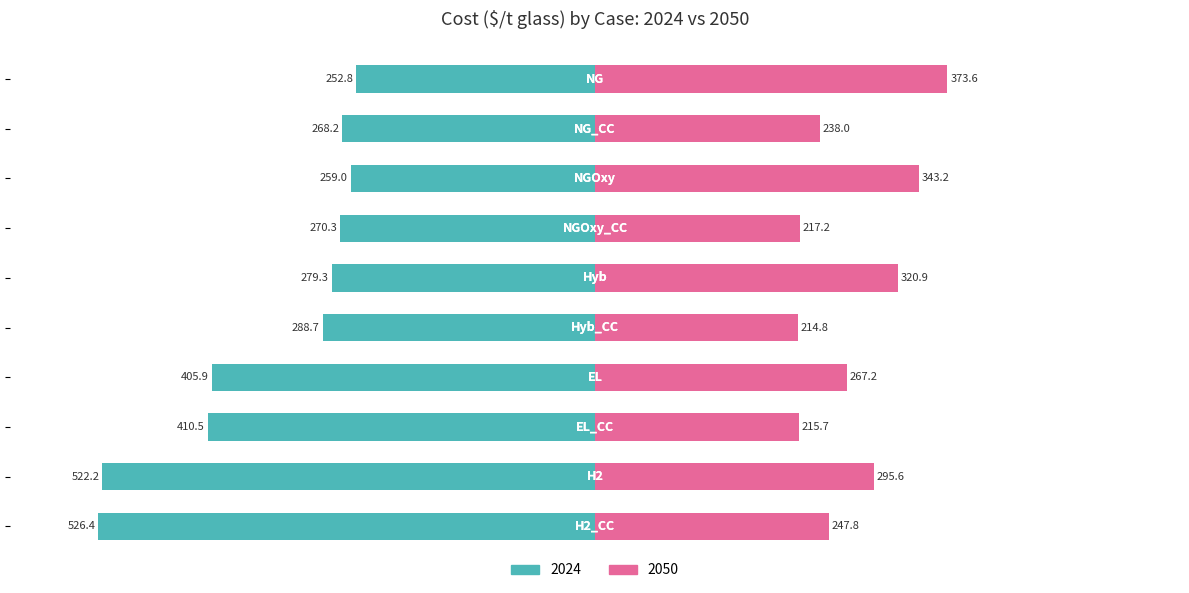

Is it true that 2024 equals -522.2 at H2?

True